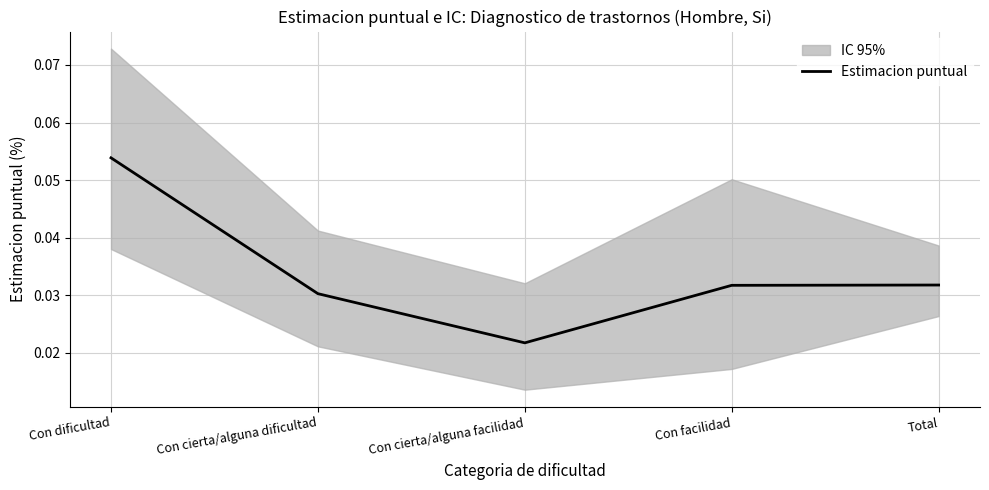

Rank the categories by value from lowest to highest.

Con cierta/alguna facilidad, Con cierta/alguna dificultad, Con facilidad, Total, Con dificultad